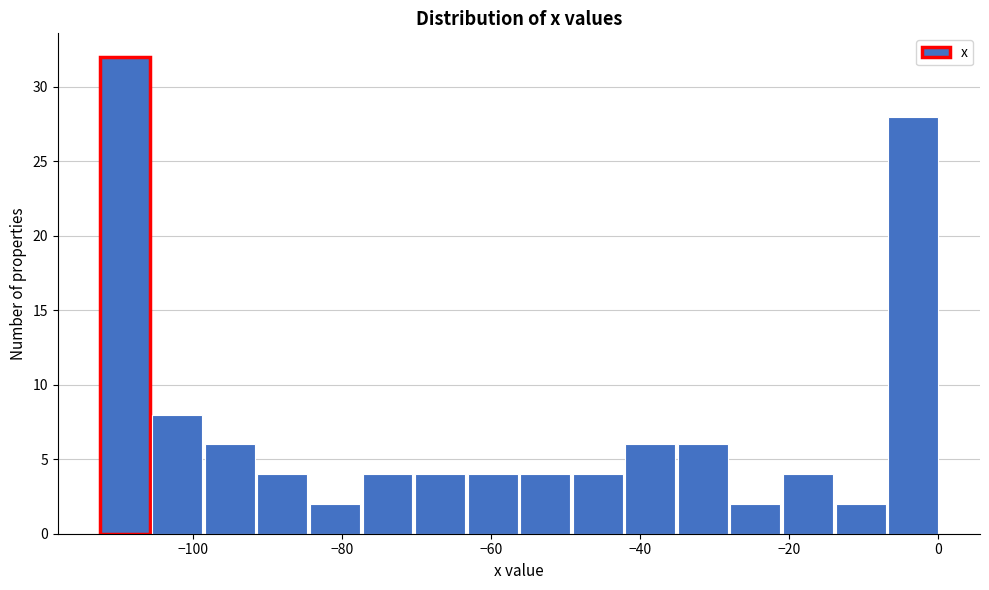

Read against the x-axis, roughly where is the centre of the tallest bar?

-110